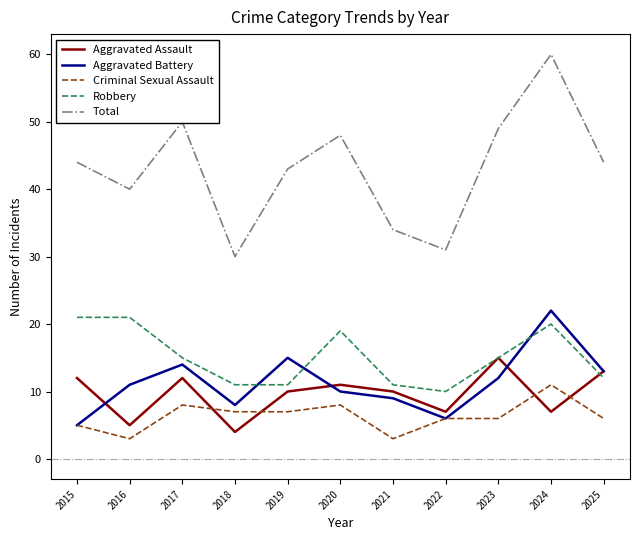

True or false: Aggravated Battery has more than 2 points higher than both neighbors.

True